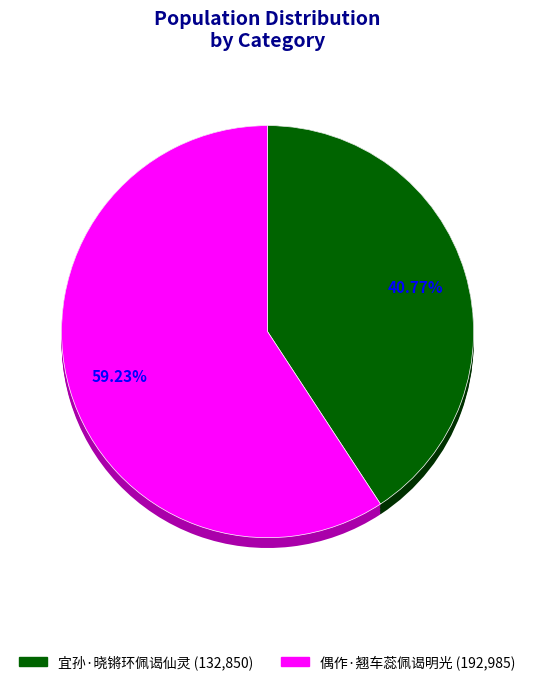

True or false: 宜孙·晓锵环佩谒仙灵 accounts for 41% of the total.

True